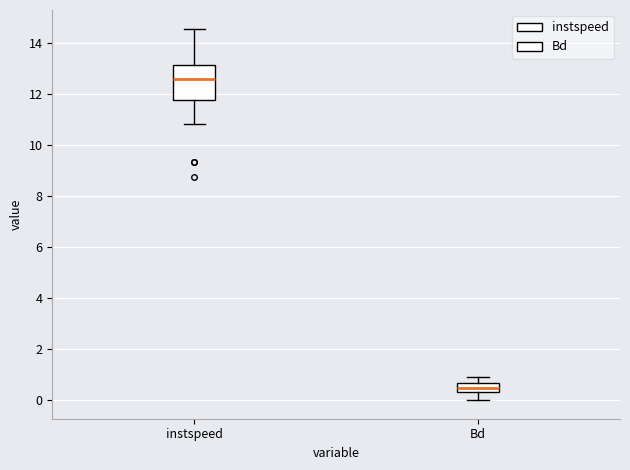

Which box's median line is the lowest?

Bd